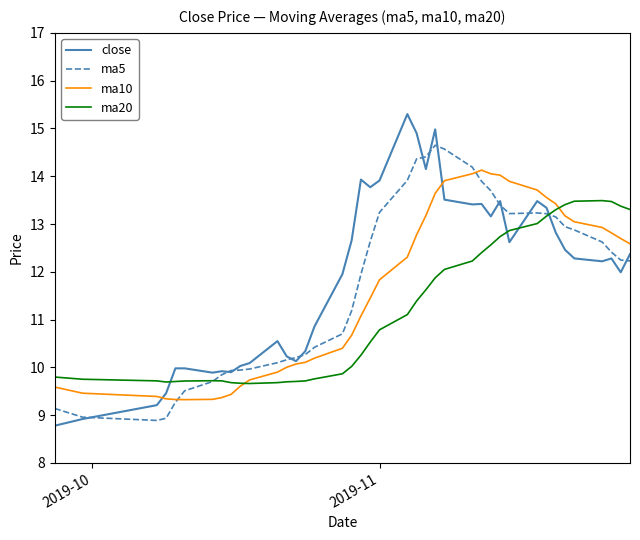

Which series has the largest range (max minus min)?

close